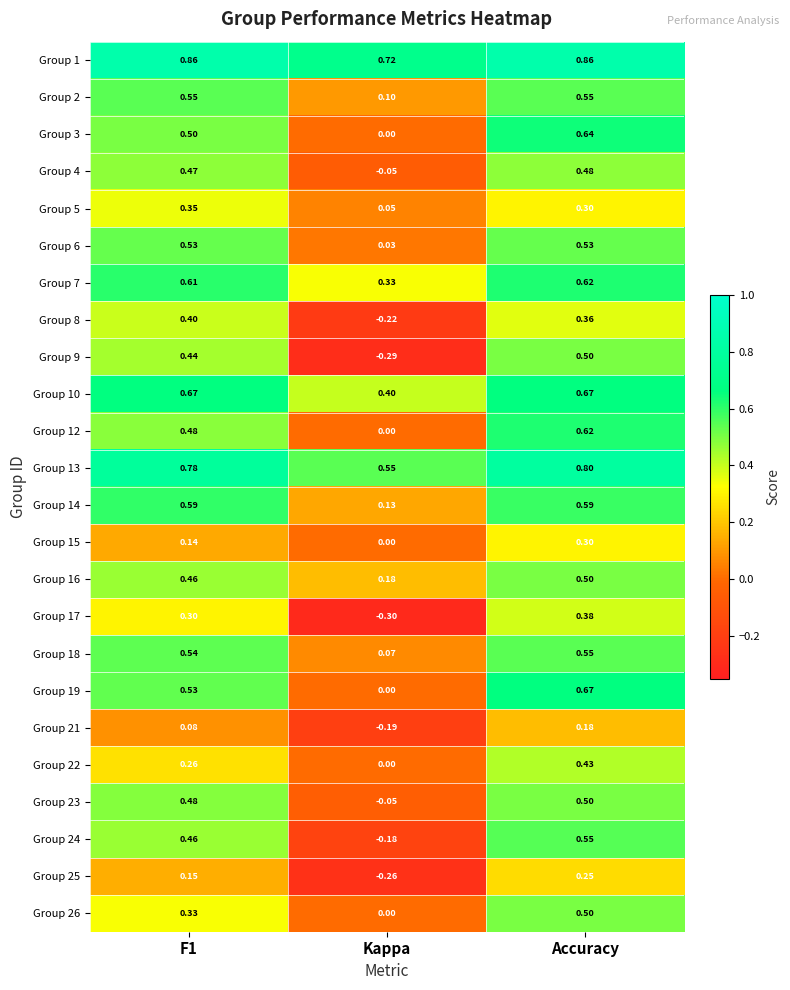

At which category is the sum across all series the highest?

Accuracy